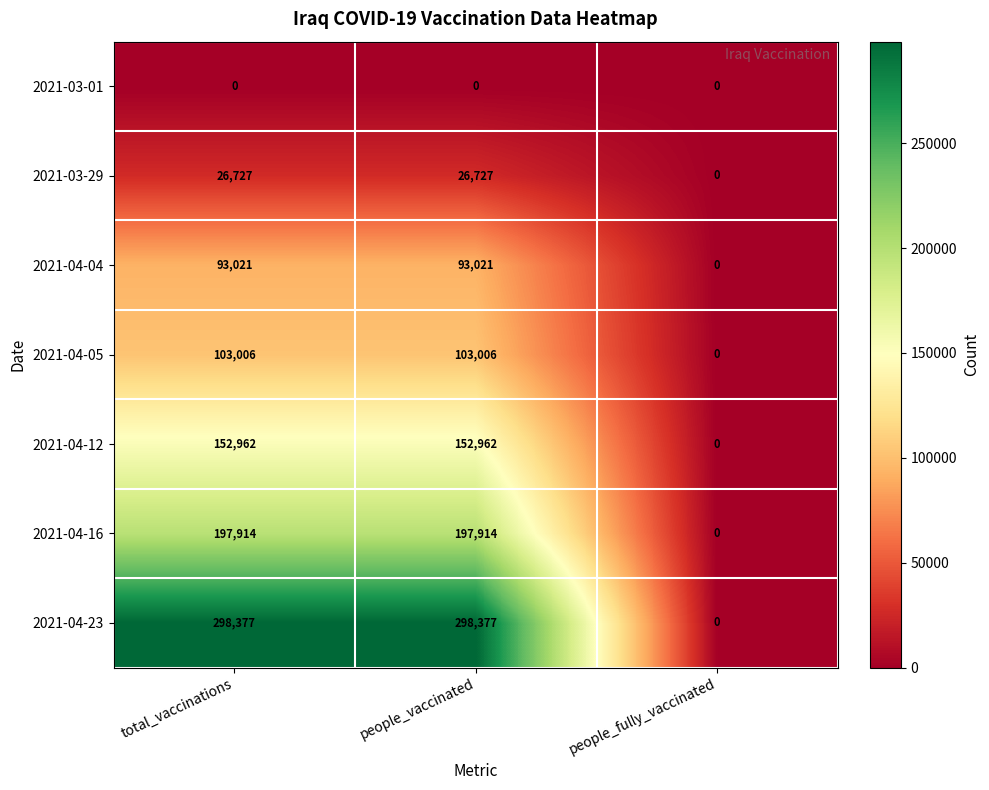

Which series has the largest total across all categories?

2021-04-23